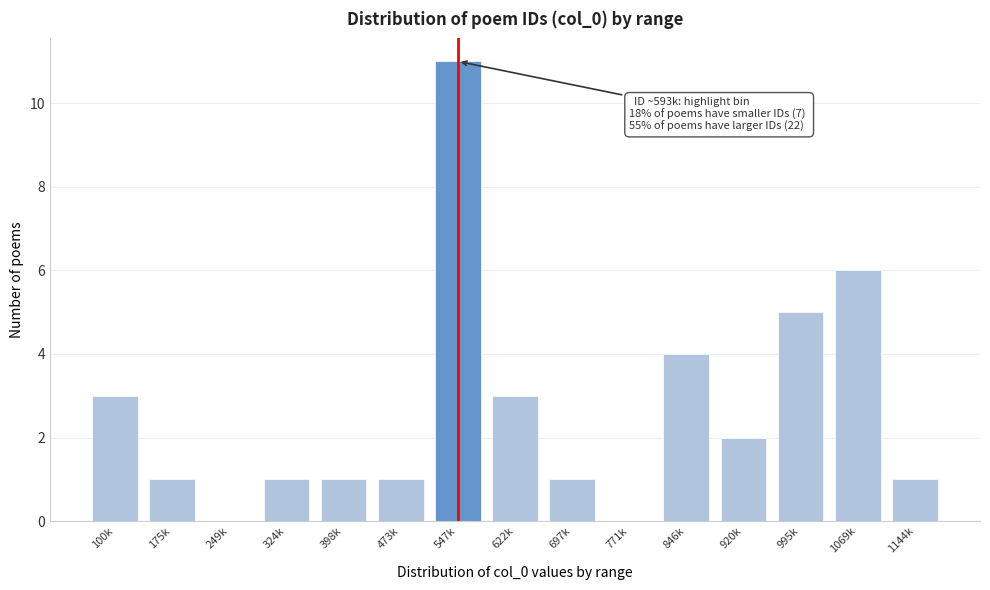

Reading left to right, list all the values displayed in this chart.

100k=3	175k=1	249k=0	324k=1	398k=1	473k=1	547k=11	622k=3	697k=1	771k=0	846k=4	920k=2	995k=5	1069k=6	1144k=1